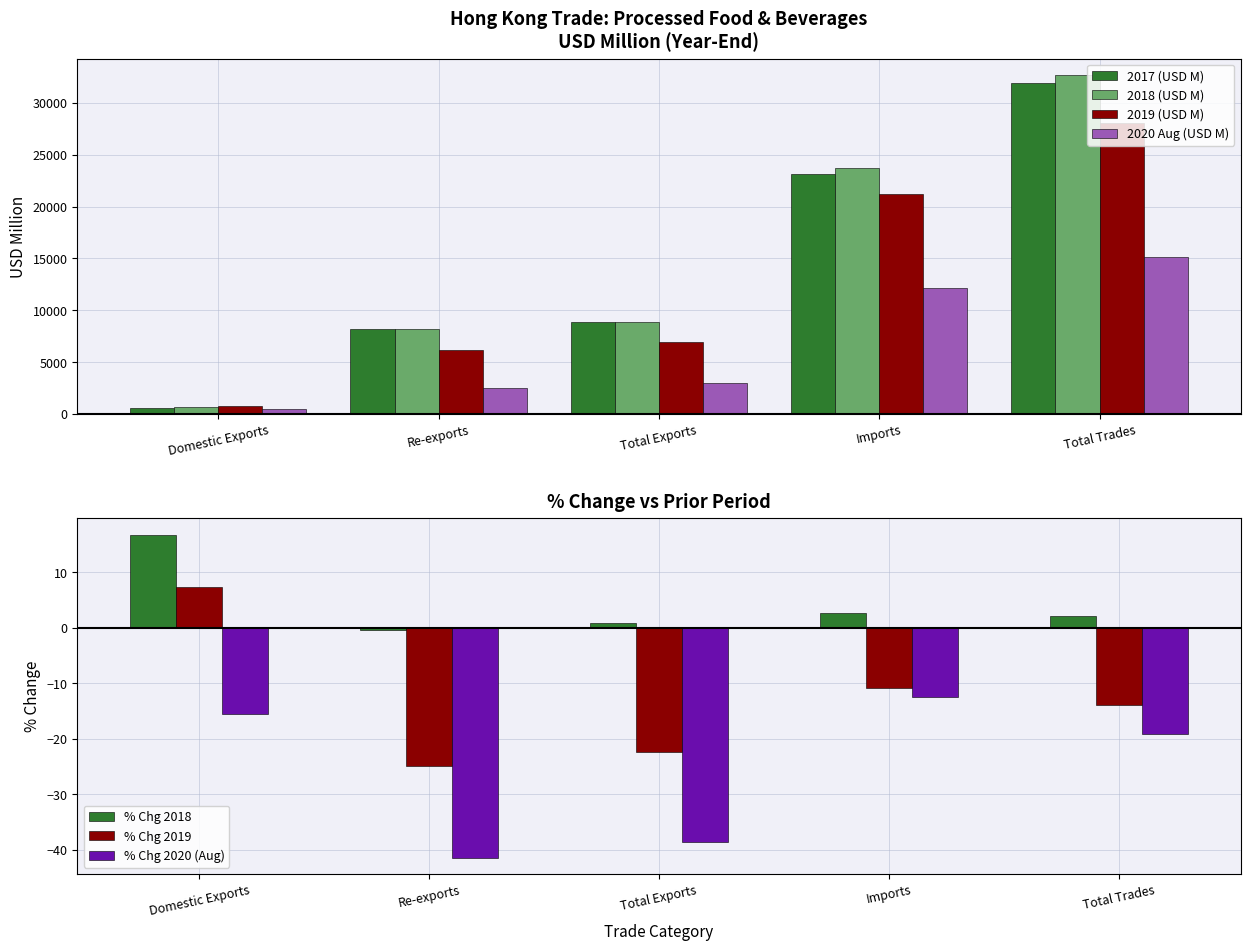

At how many categories does at least one series exceed 14203?

2